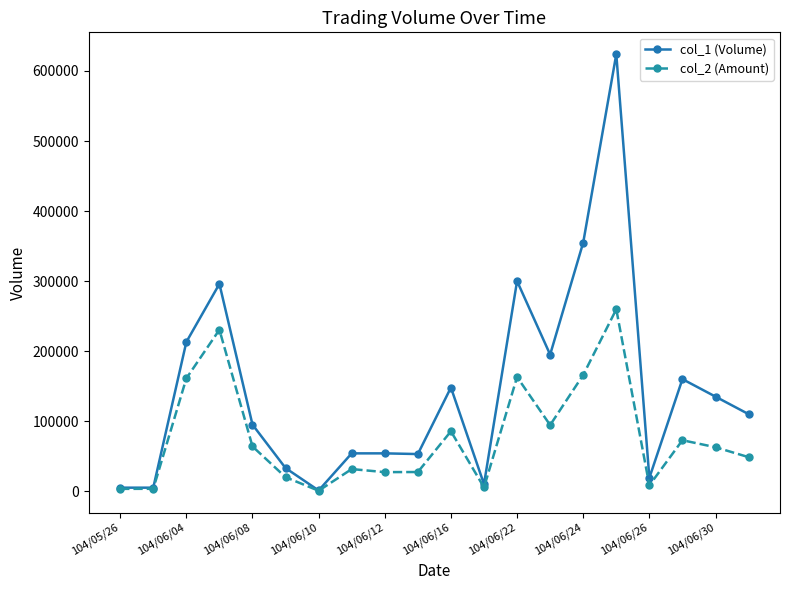

How many values in the col_2 (Amount) series are below 62750?

10